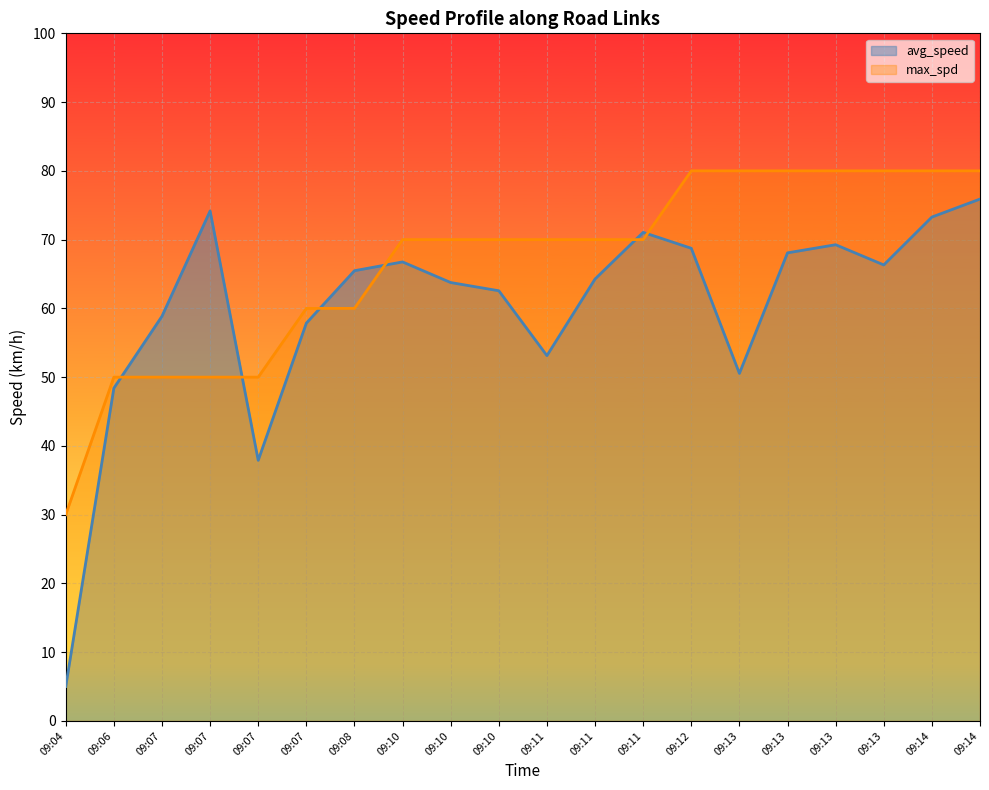

Is the value of avg_speed at 09:07 greater than the value of max_spd at 09:13?

No